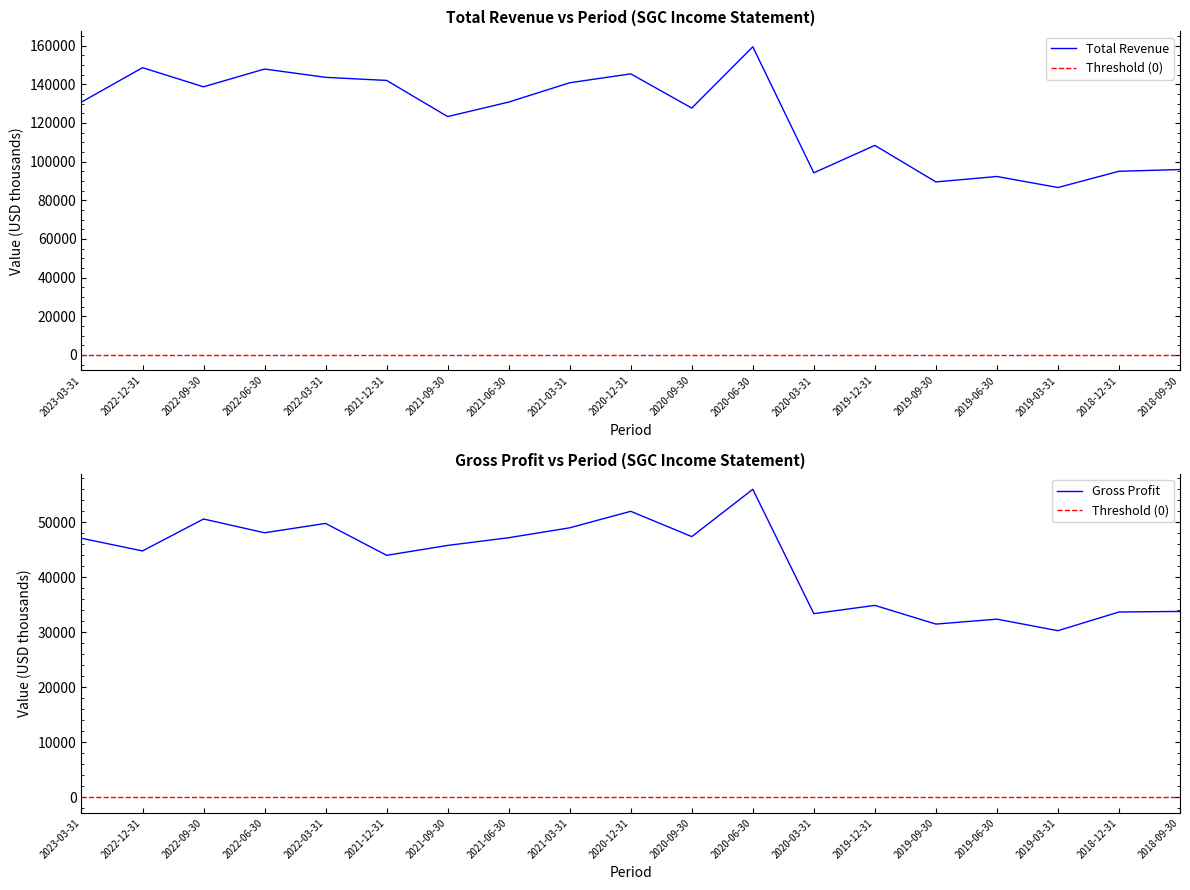

At which category is the sum across all series the highest?

2020-06-30